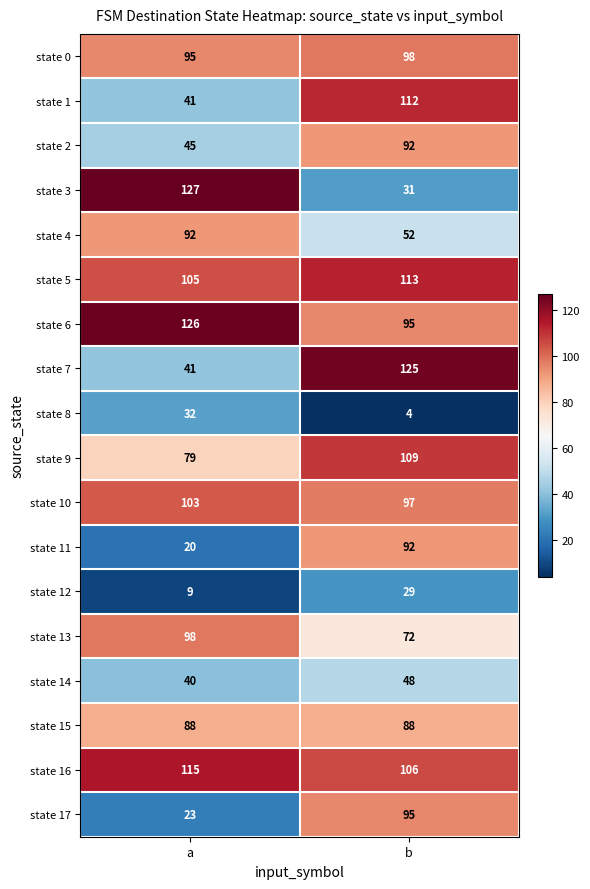

At which label does state 11 reach its minimum?

a